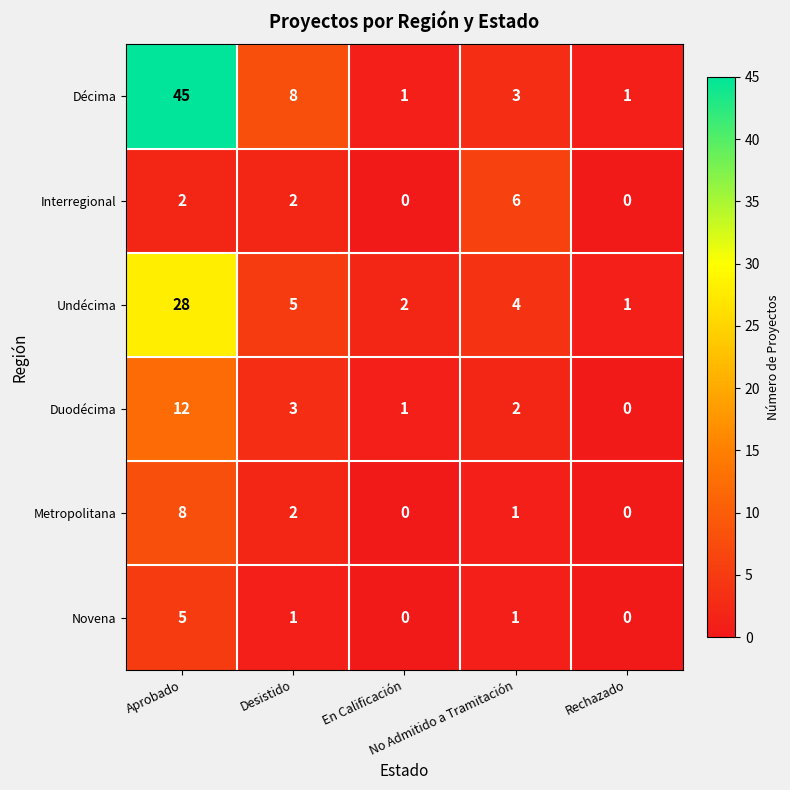

At which category is the sum across all series the highest?

Aprobado